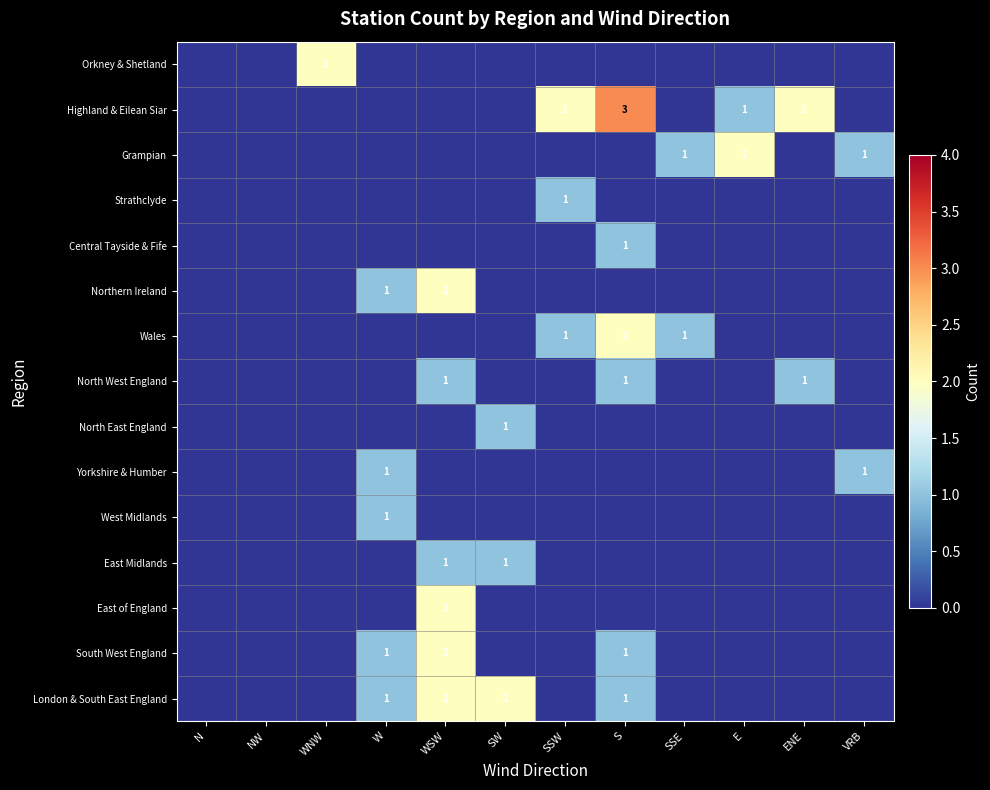

Count the number of categories in the chart.

12